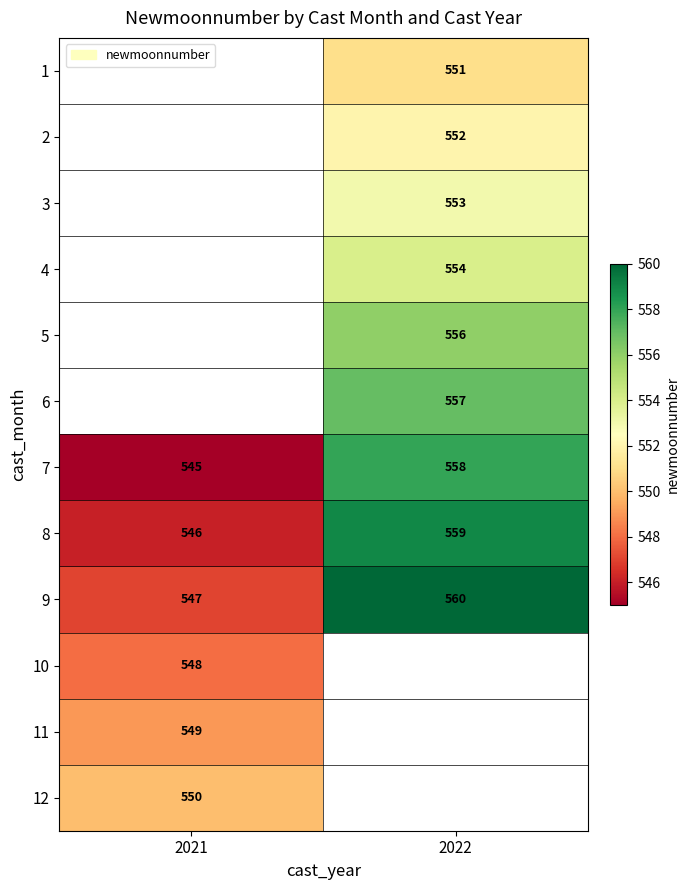

What is the difference between the 7 values at 2022 and 2021?

13